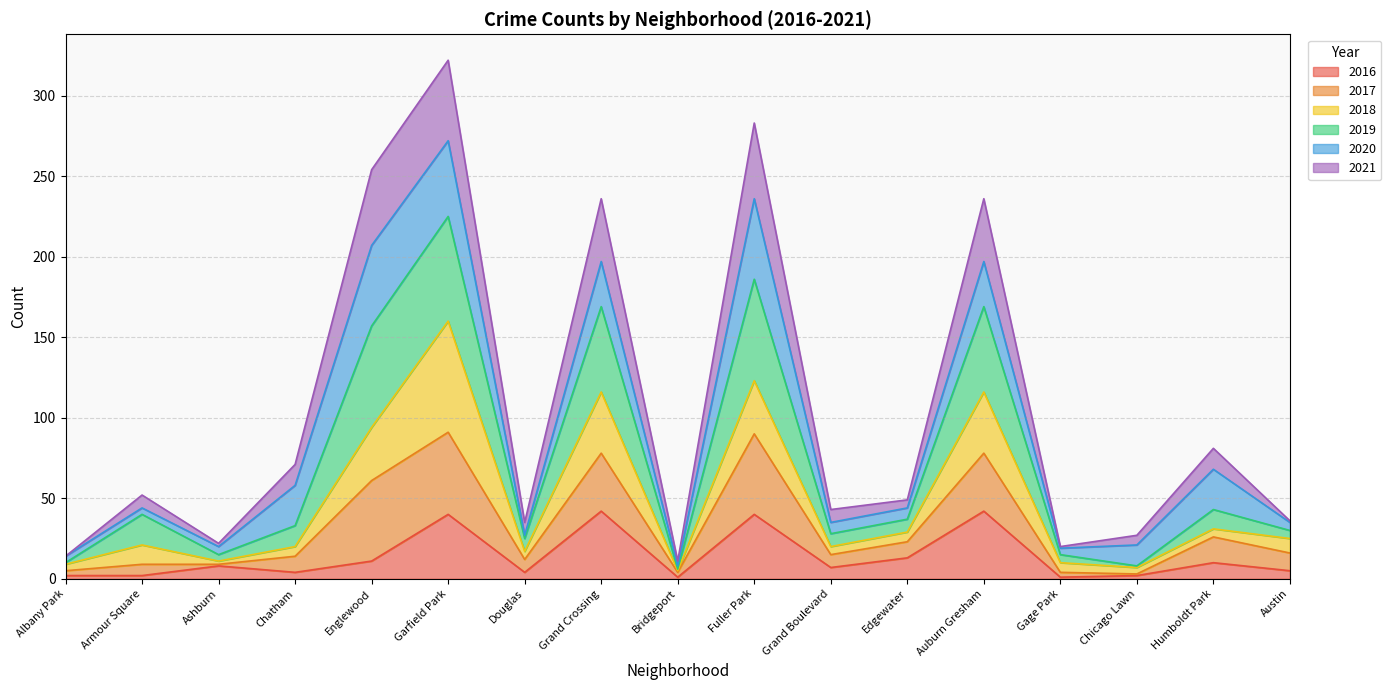

Does the chart display data point markers on the line(s)?

No